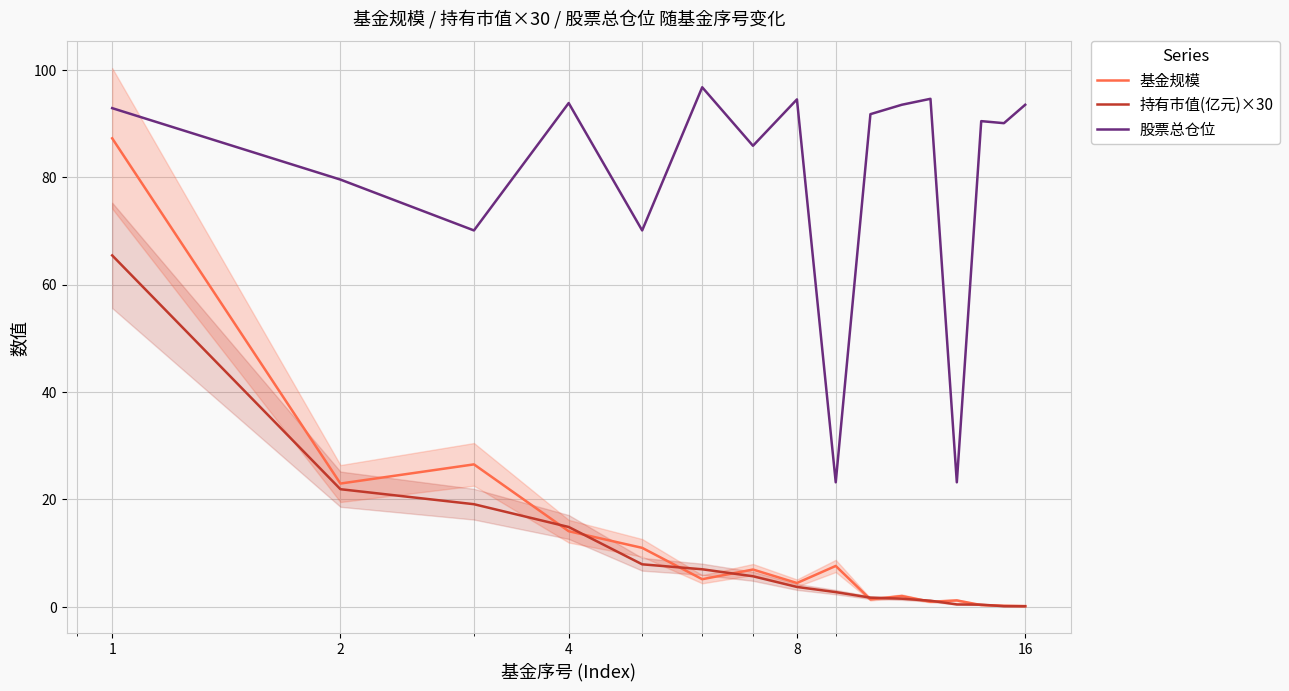

How many interior local peaks does the 基金规模 series have?

5